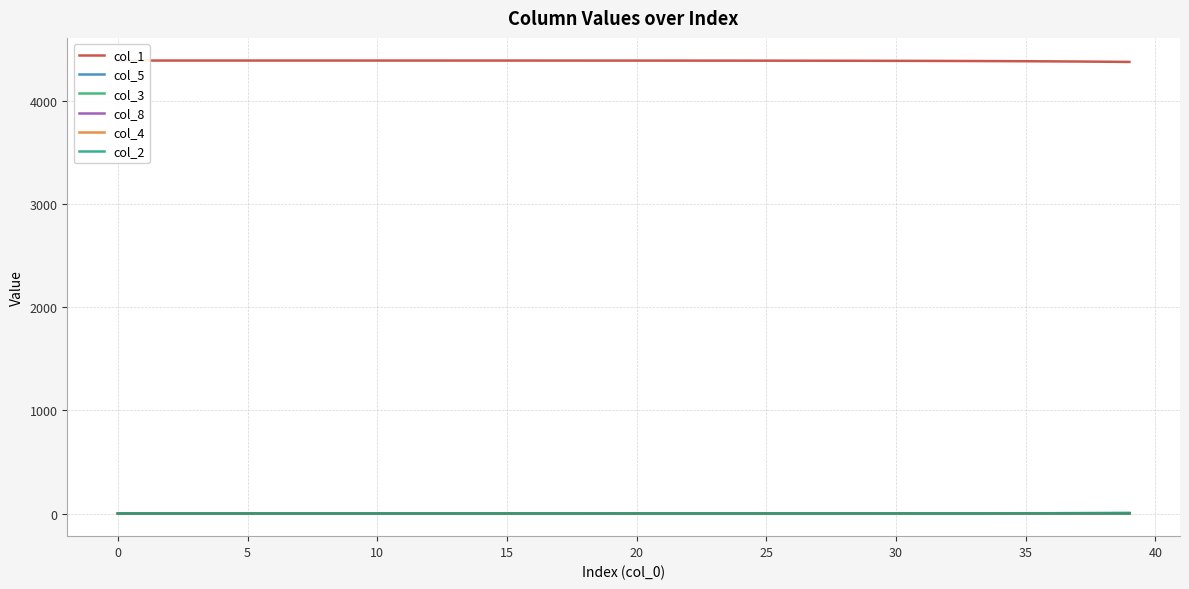

Which series changed the most between 12 and 17?

col_1